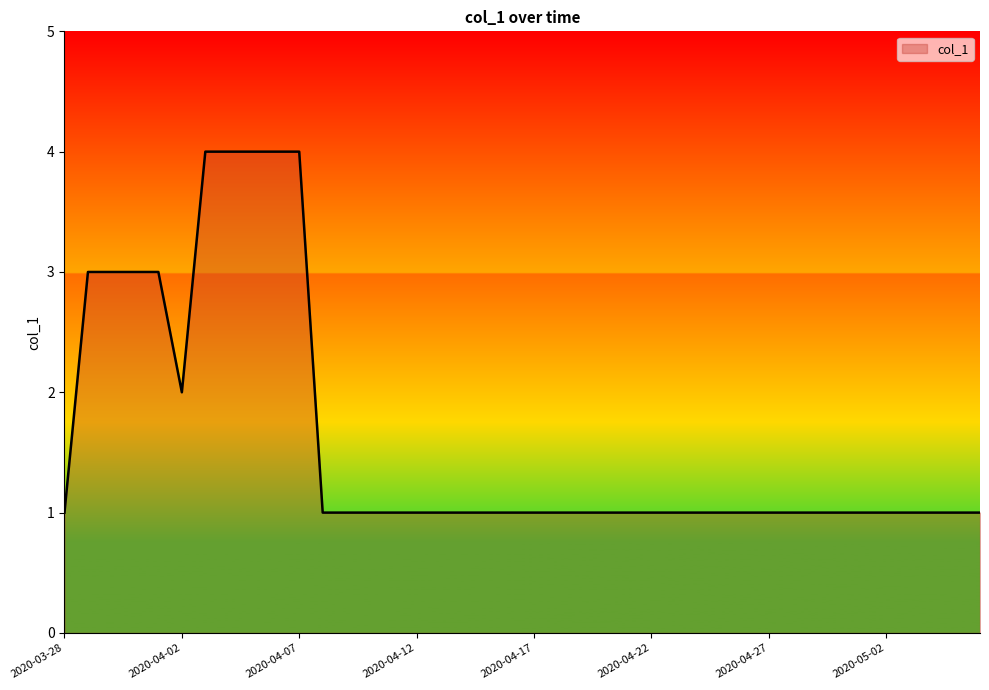

What is the maximum value shown in the chart?

4